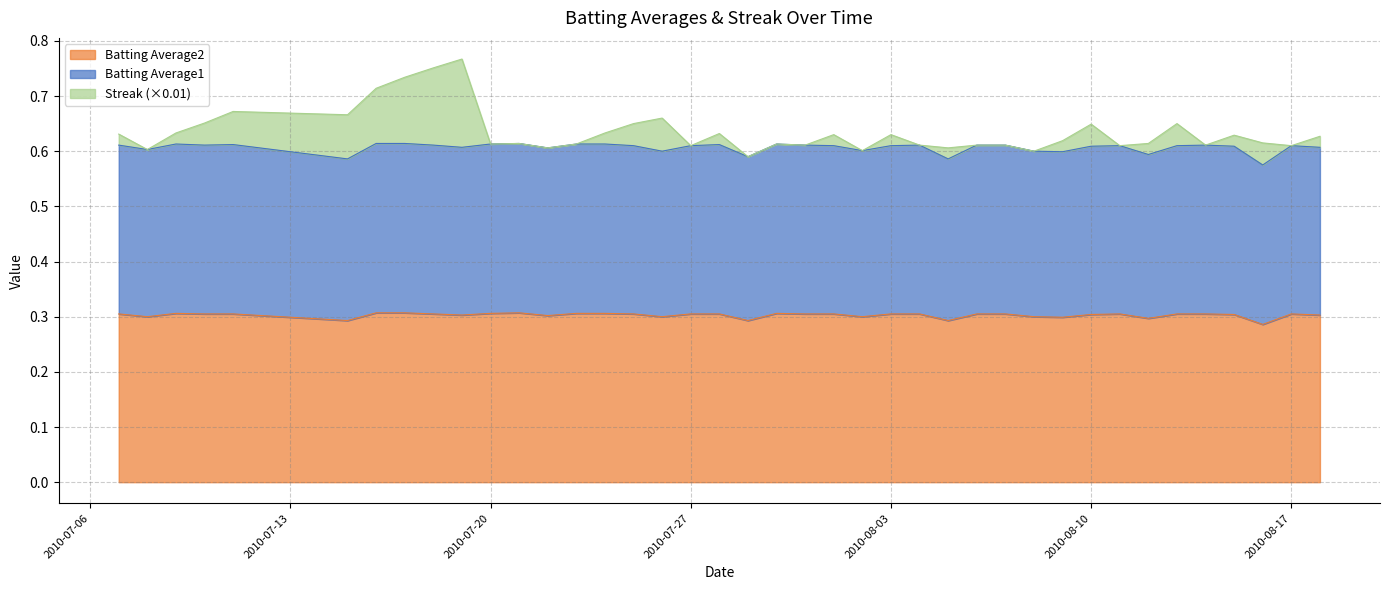

At which label is Batting Average1 closest to 0?

2010-08-16